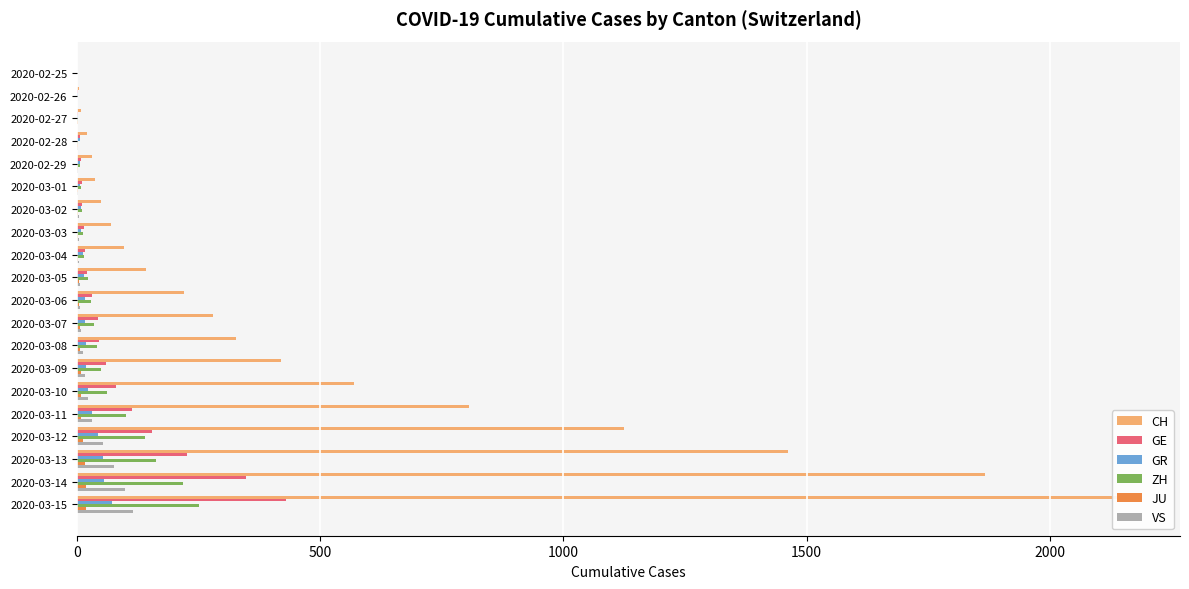

Reading left to right, what are all the values shown in this chart?

CH: 0	4	8	20	30	36	50	69	97	142	219	280	327	419	569	806	1124	1461	1866	2160
GE: 0	1	1	5	9	10	11	14	16	20	30	43	45	60	79	113	154	225	347	430
GR: 0	2	2	6	6	6	9	9	12	14	16	17	18	18	22	31	43	53	56	71
ZH: 0	0	2	2	6	7	10	13	15	23	29	34	40	49	62	101	140	163	218	250
JU: 0	0	1	1	1	1	1	2	2	4	4	5	5	7	7	7	12	17	18	19
VS: 0	0	0	1	1	2	3	3	4	5	6	7	12	17	22	30	53	76	98	115